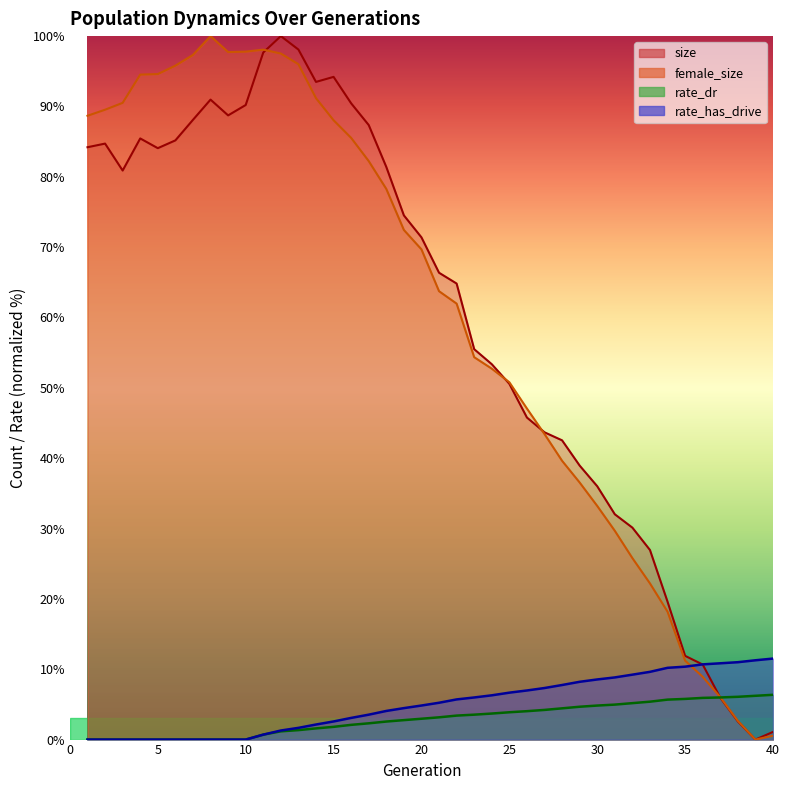

List the labels in order of female_size value, smallest first.

39, 40, 38, 37, 36, 35, 34, 33, 32, 31, 30, 29, 28, 27, 26, 25, 24, 23, 22, 21, 20, 19, 18, 17, 16, 15, 1, 2, 3, 14, 4, 5, 6, 13, 7, 12, 9, 10, 11, 8